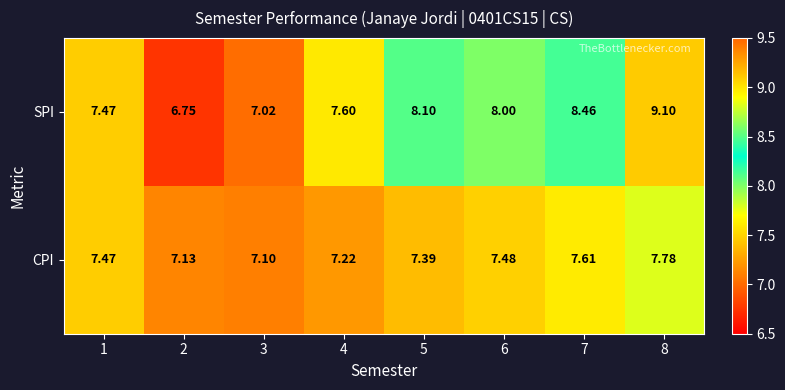

At how many categories does at least one series exceed 7?

8